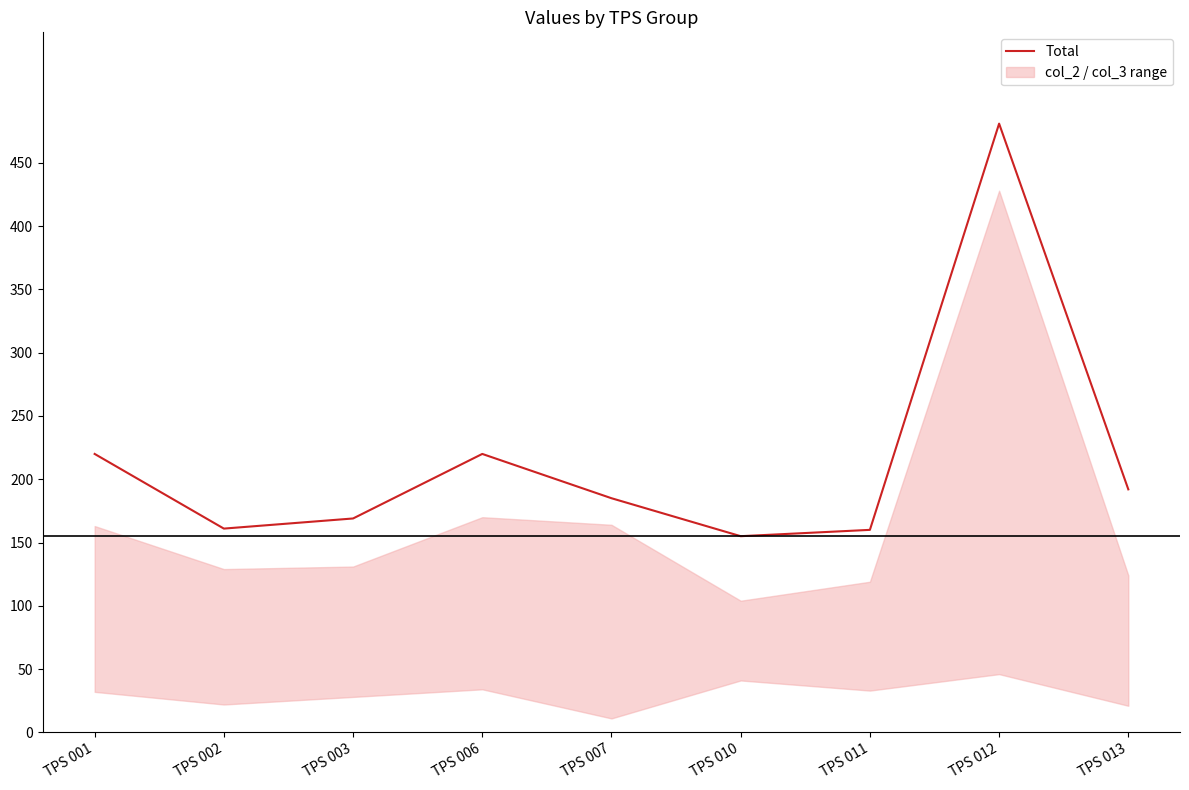

True or false: the data shows 250 at TPS 011.

False